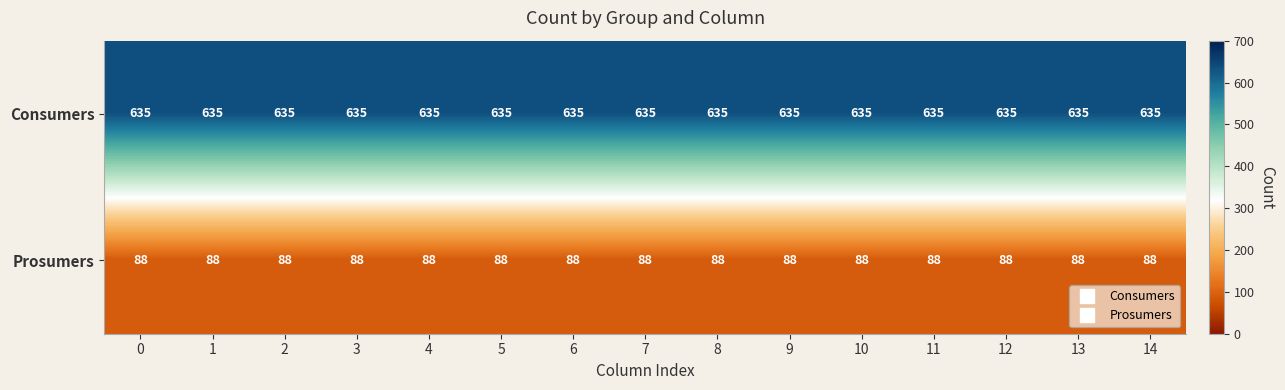

What is the spread (max minus min) of values at 4?

547